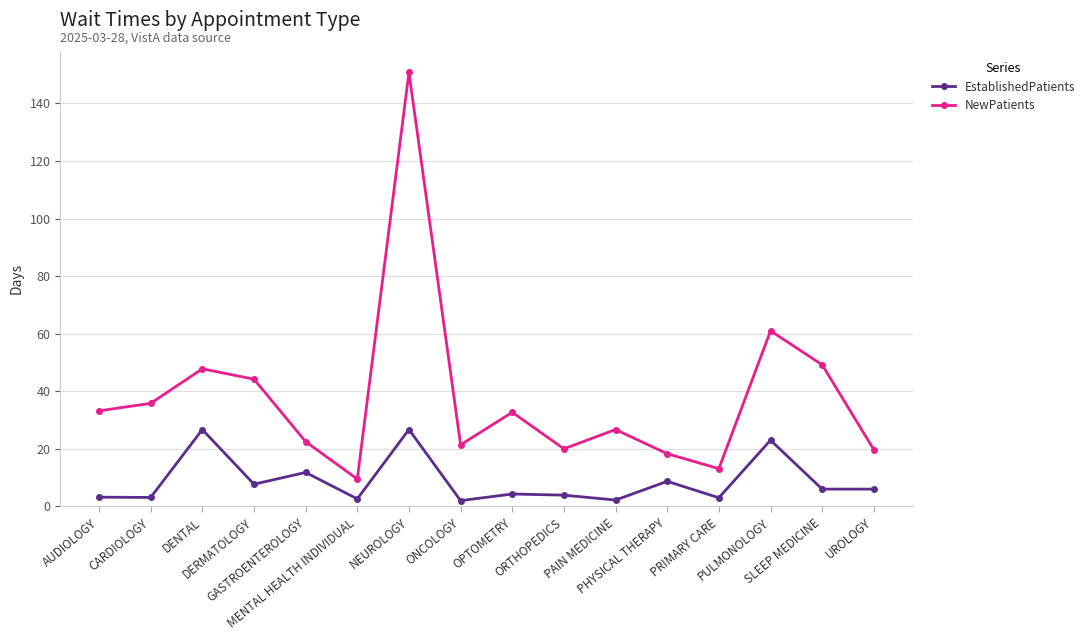

How many values in the EstablishedPatients series are below 6?

8